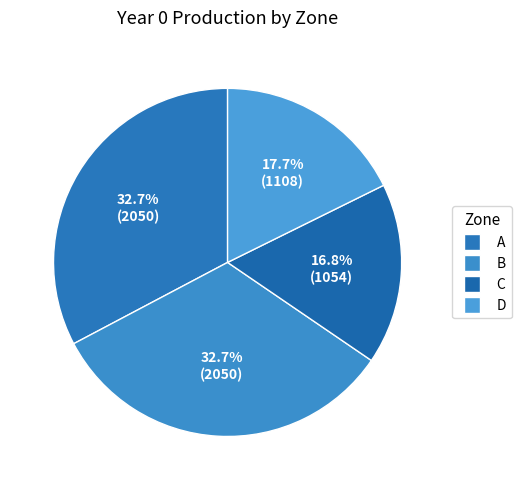

Which slice is the smallest?

C